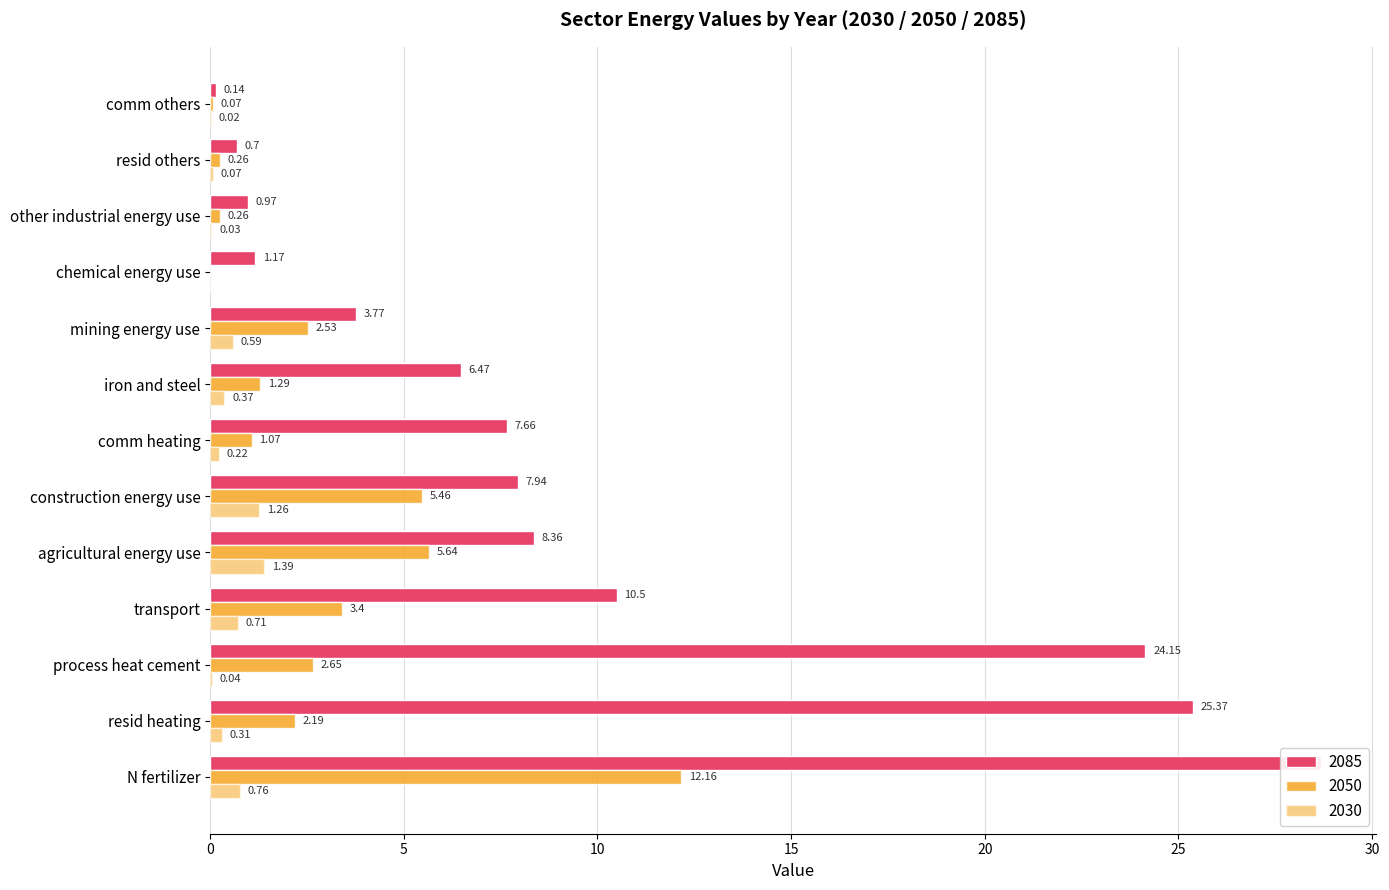

Is it true that 2085 equals 0.7 at resid others?

True